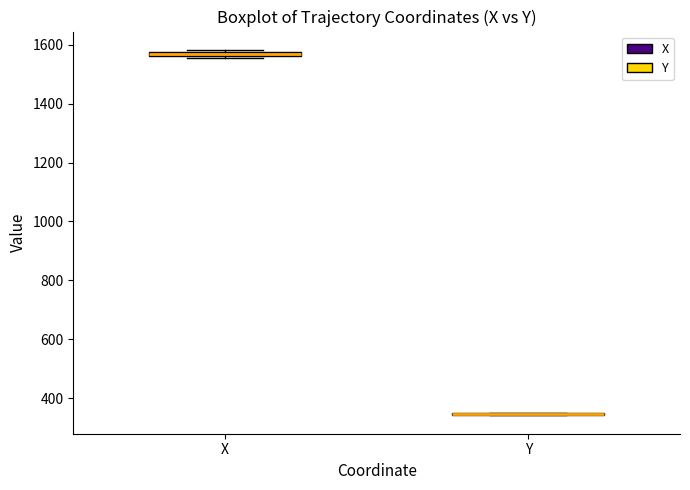

Where is the upper edge of the box for X on the y-axis? The values are not printed on the chart, so give them approximately, as read against the axis.

1580